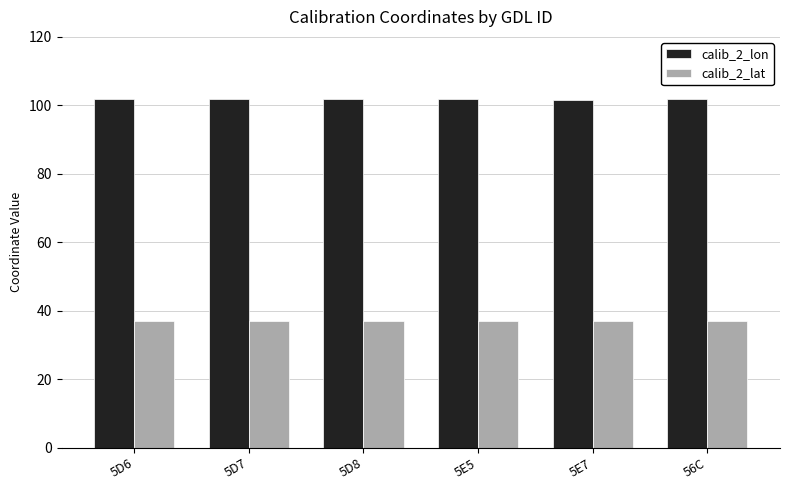

What is the highest value of the calib_2_lat series?

37.0